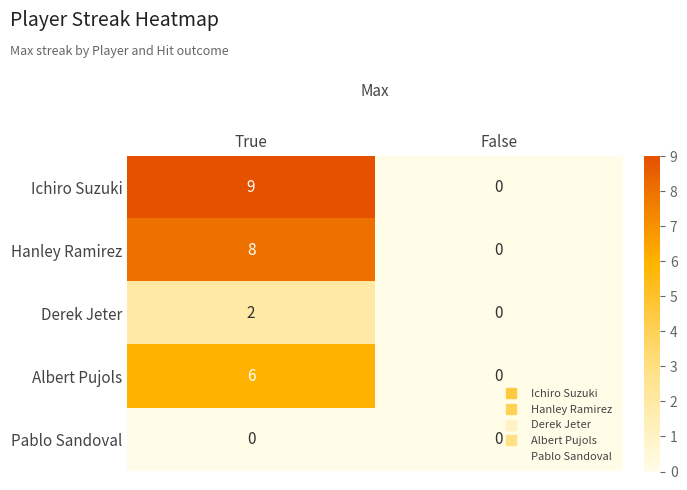

What is the difference between the highest and lowest values at True?

9